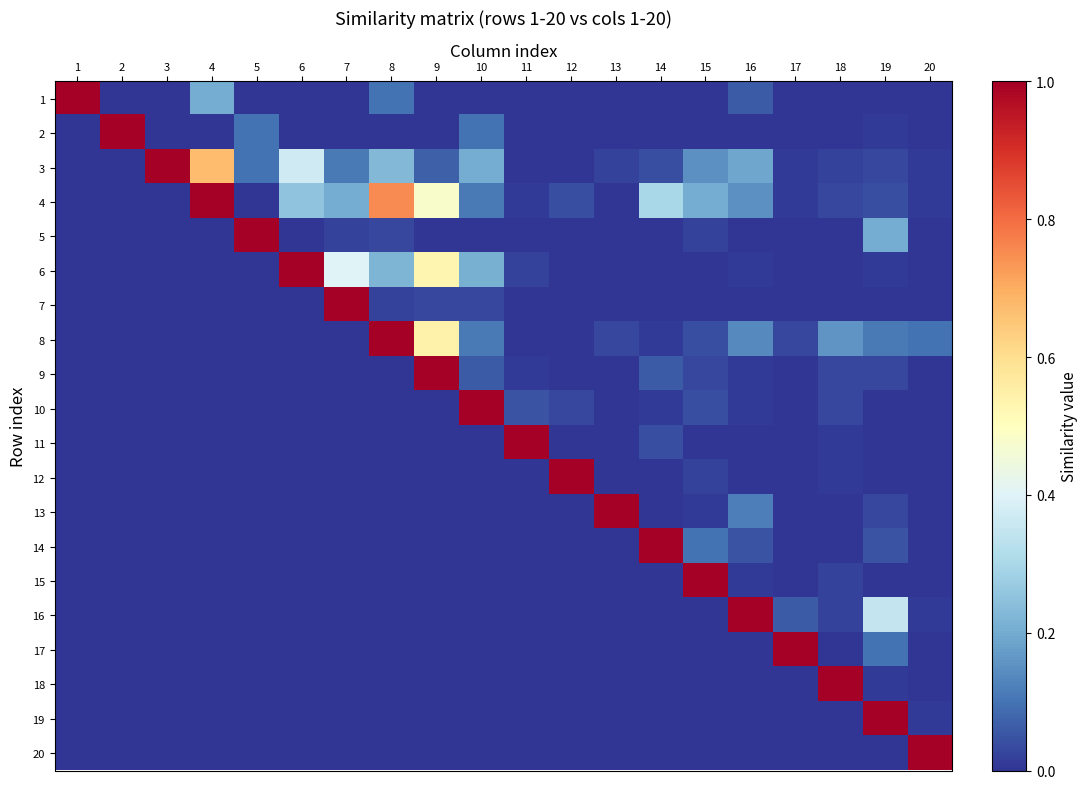

Reading left to right, extract all data points from this chart.

1: 1=1.0	2=0.0	3=0.0	4=0.2	5=0.0	6=0.0	7=0.0	8=0.1	9=0.0	10=0.0	11=0.0	12=0.0	13=0.0	14=0.0	15=0.0	16=0.1	17=0.0	18=0.0	19=0.0	20=0.0
2: 1=0.0	2=1.0	3=0.0	4=0.0	5=0.1	6=0.0	7=0.0	8=0.0	9=0.0	10=0.1	11=0.0	12=0.0	13=0.0	14=0.0	15=0.0	16=0.0	17=0.0	18=0.0	19=0.0	20=0.0
3: 1=0.0	2=0.0	3=1.0	4=0.7	5=0.1	6=0.4	7=0.1	8=0.2	9=0.1	10=0.2	11=0.0	12=0.0	13=0.0	14=0.0	15=0.1	16=0.2	17=0.0	18=0.0	19=0.0	20=0.0
4: 1=0.0	2=0.0	3=0.0	4=1.0	5=0.0	6=0.2	7=0.2	8=0.8	9=0.5	10=0.1	11=0.0	12=0.0	13=0.0	14=0.3	15=0.2	16=0.1	17=0.0	18=0.0	19=0.0	20=0.0
5: 1=0.0	2=0.0	3=0.0	4=0.0	5=1.0	6=0.0	7=0.0	8=0.0	9=0.0	10=0.0	11=0.0	12=0.0	13=0.0	14=0.0	15=0.0	16=0.0	17=0.0	18=0.0	19=0.2	20=0.0
6: 1=0.0	2=0.0	3=0.0	4=0.0	5=0.0	6=1.0	7=0.4	8=0.2	9=0.5	10=0.2	11=0.0	12=0.0	13=0.0	14=0.0	15=0.0	16=0.0	17=0.0	18=0.0	19=0.0	20=0.0
7: 1=0.0	2=0.0	3=0.0	4=0.0	5=0.0	6=0.0	7=1.0	8=0.0	9=0.0	10=0.0	11=0.0	12=0.0	13=0.0	14=0.0	15=0.0	16=0.0	17=0.0	18=0.0	19=0.0	20=0.0
8: 1=0.0	2=0.0	3=0.0	4=0.0	5=0.0	6=0.0	7=0.0	8=1.0	9=0.5	10=0.1	11=0.0	12=0.0	13=0.0	14=0.0	15=0.0	16=0.1	17=0.0	18=0.2	19=0.1	20=0.1
9: 1=0.0	2=0.0	3=0.0	4=0.0	5=0.0	6=0.0	7=0.0	8=0.0	9=1.0	10=0.1	11=0.0	12=0.0	13=0.0	14=0.1	15=0.0	16=0.0	17=0.0	18=0.0	19=0.0	20=0.0
10: 1=0.0	2=0.0	3=0.0	4=0.0	5=0.0	6=0.0	7=0.0	8=0.0	9=0.0	10=1.0	11=0.1	12=0.0	13=0.0	14=0.0	15=0.0	16=0.0	17=0.0	18=0.0	19=0.0	20=0.0
11: 1=0.0	2=0.0	3=0.0	4=0.0	5=0.0	6=0.0	7=0.0	8=0.0	9=0.0	10=0.0	11=1.0	12=0.0	13=0.0	14=0.0	15=0.0	16=0.0	17=0.0	18=0.0	19=0.0	20=0.0
12: 1=0.0	2=0.0	3=0.0	4=0.0	5=0.0	6=0.0	7=0.0	8=0.0	9=0.0	10=0.0	11=0.0	12=1.0	13=0.0	14=0.0	15=0.0	16=0.0	17=0.0	18=0.0	19=0.0	20=0.0
13: 1=0.0	2=0.0	3=0.0	4=0.0	5=0.0	6=0.0	7=0.0	8=0.0	9=0.0	10=0.0	11=0.0	12=0.0	13=1.0	14=0.0	15=0.0	16=0.1	17=0.0	18=0.0	19=0.0	20=0.0
14: 1=0.0	2=0.0	3=0.0	4=0.0	5=0.0	6=0.0	7=0.0	8=0.0	9=0.0	10=0.0	11=0.0	12=0.0	13=0.0	14=1.0	15=0.1	16=0.1	17=0.0	18=0.0	19=0.1	20=0.0
15: 1=0.0	2=0.0	3=0.0	4=0.0	5=0.0	6=0.0	7=0.0	8=0.0	9=0.0	10=0.0	11=0.0	12=0.0	13=0.0	14=0.0	15=1.0	16=0.0	17=0.0	18=0.0	19=0.0	20=0.0
16: 1=0.0	2=0.0	3=0.0	4=0.0	5=0.0	6=0.0	7=0.0	8=0.0	9=0.0	10=0.0	11=0.0	12=0.0	13=0.0	14=0.0	15=0.0	16=1.0	17=0.1	18=0.0	19=0.3	20=0.0
17: 1=0.0	2=0.0	3=0.0	4=0.0	5=0.0	6=0.0	7=0.0	8=0.0	9=0.0	10=0.0	11=0.0	12=0.0	13=0.0	14=0.0	15=0.0	16=0.0	17=1.0	18=0.0	19=0.1	20=0.0
18: 1=0.0	2=0.0	3=0.0	4=0.0	5=0.0	6=0.0	7=0.0	8=0.0	9=0.0	10=0.0	11=0.0	12=0.0	13=0.0	14=0.0	15=0.0	16=0.0	17=0.0	18=1.0	19=0.0	20=0.0
19: 1=0.0	2=0.0	3=0.0	4=0.0	5=0.0	6=0.0	7=0.0	8=0.0	9=0.0	10=0.0	11=0.0	12=0.0	13=0.0	14=0.0	15=0.0	16=0.0	17=0.0	18=0.0	19=1.0	20=0.0
20: 1=0.0	2=0.0	3=0.0	4=0.0	5=0.0	6=0.0	7=0.0	8=0.0	9=0.0	10=0.0	11=0.0	12=0.0	13=0.0	14=0.0	15=0.0	16=0.0	17=0.0	18=0.0	19=0.0	20=1.0